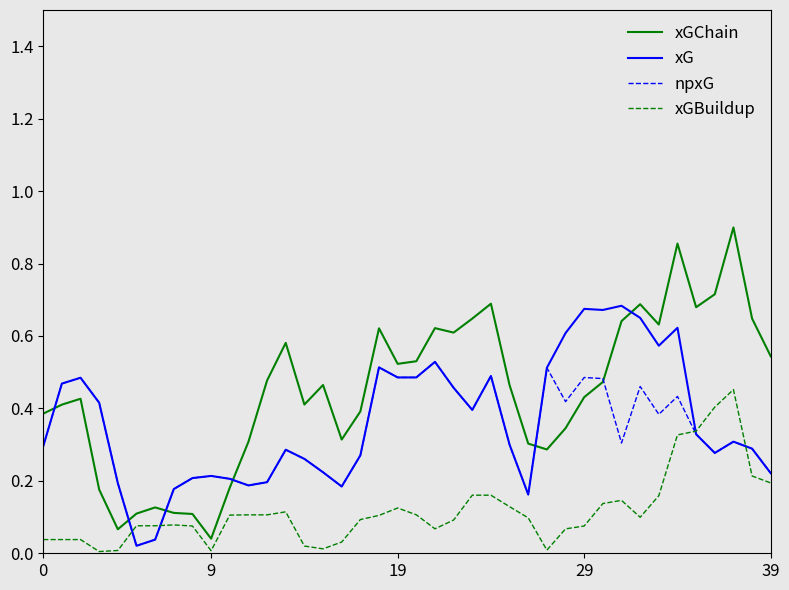

What is the sum of all xGBuildup values?

4.7